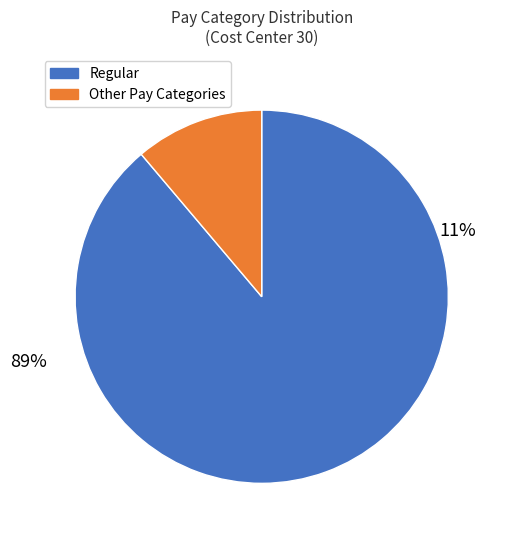

Does any single category account for the majority?

Yes